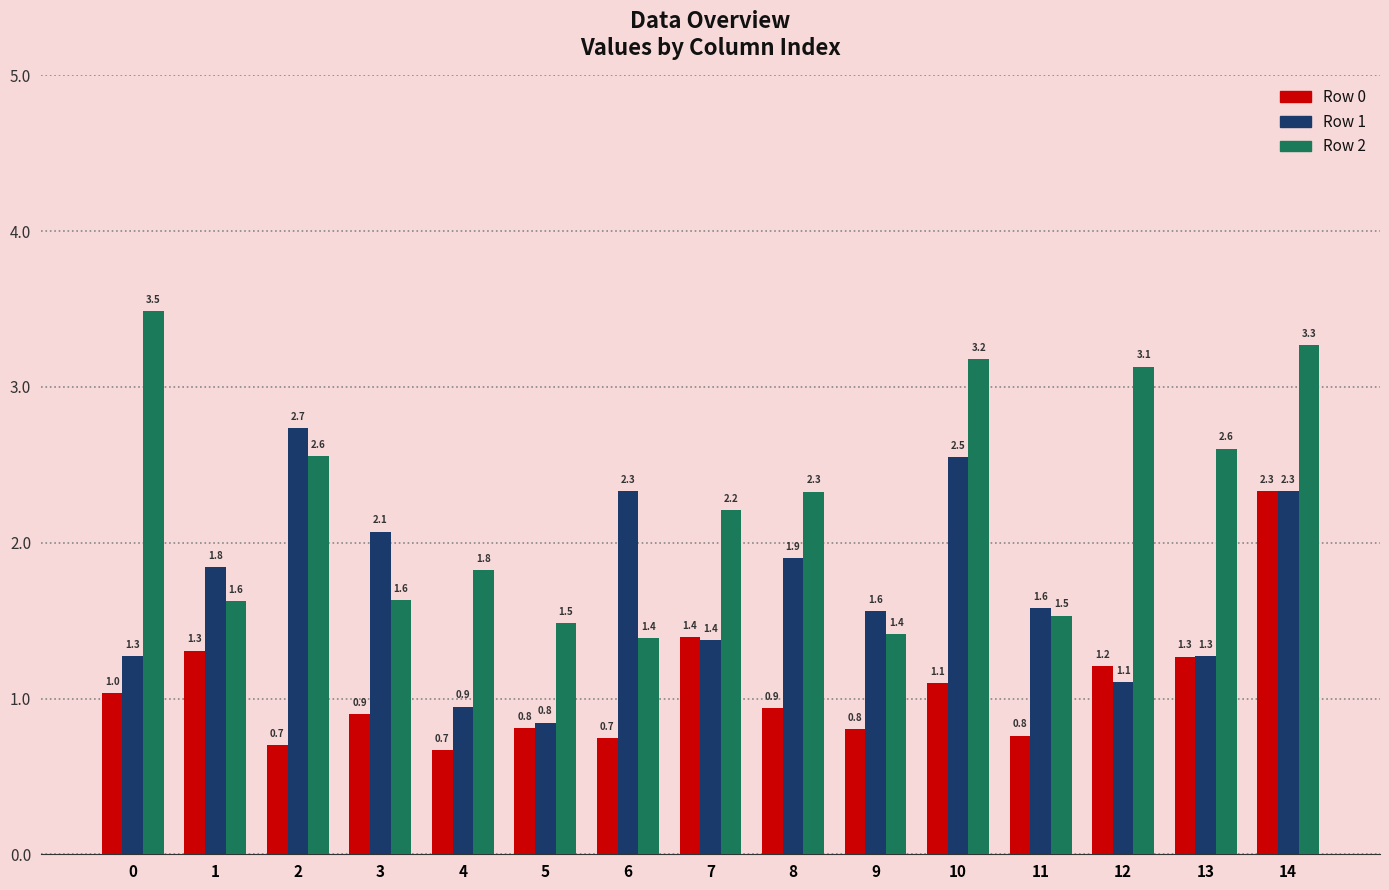

How many bars are there in each group?

3